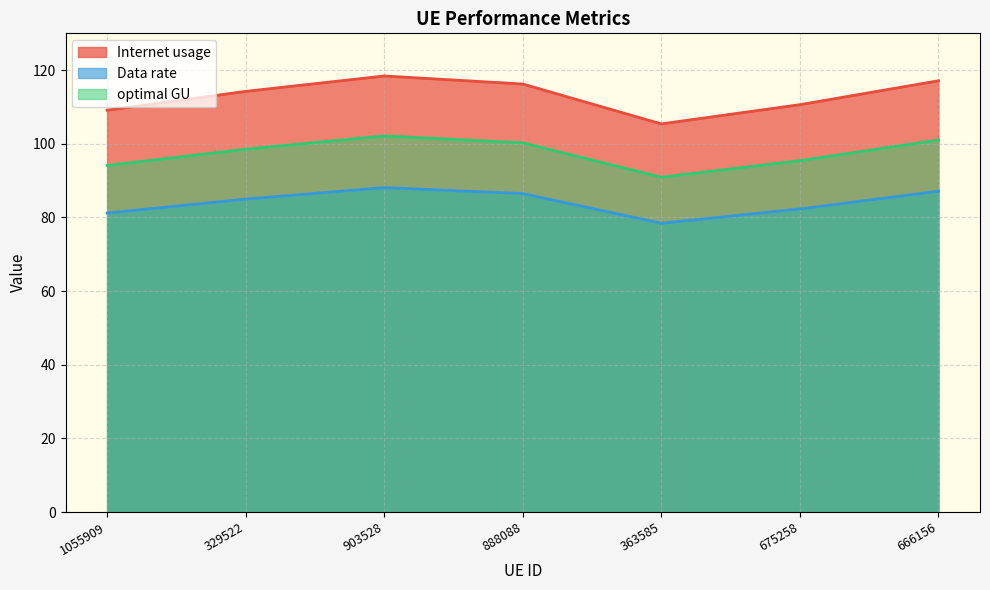

Rank the series at 1055909 from lowest to highest value.

Data rate, optimal GU, Internet usage